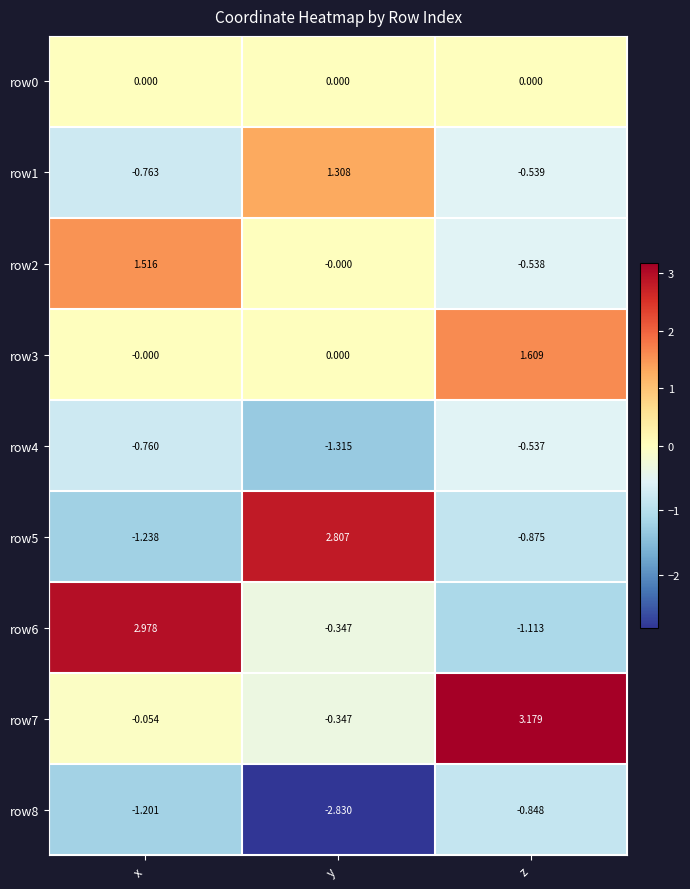

Which category has the highest value in the row5 series?

y